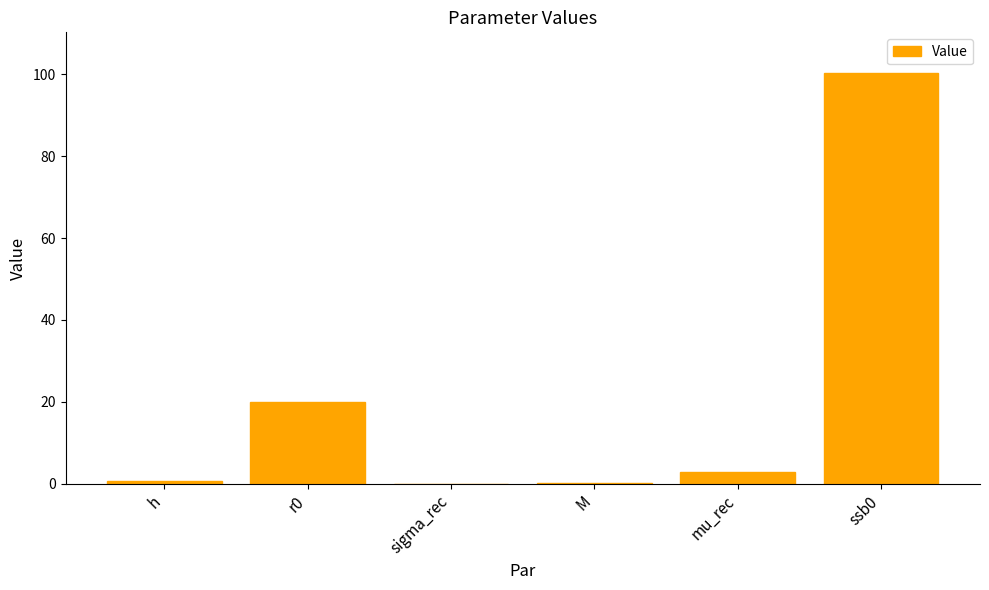

What is the sum of all values?

124.1